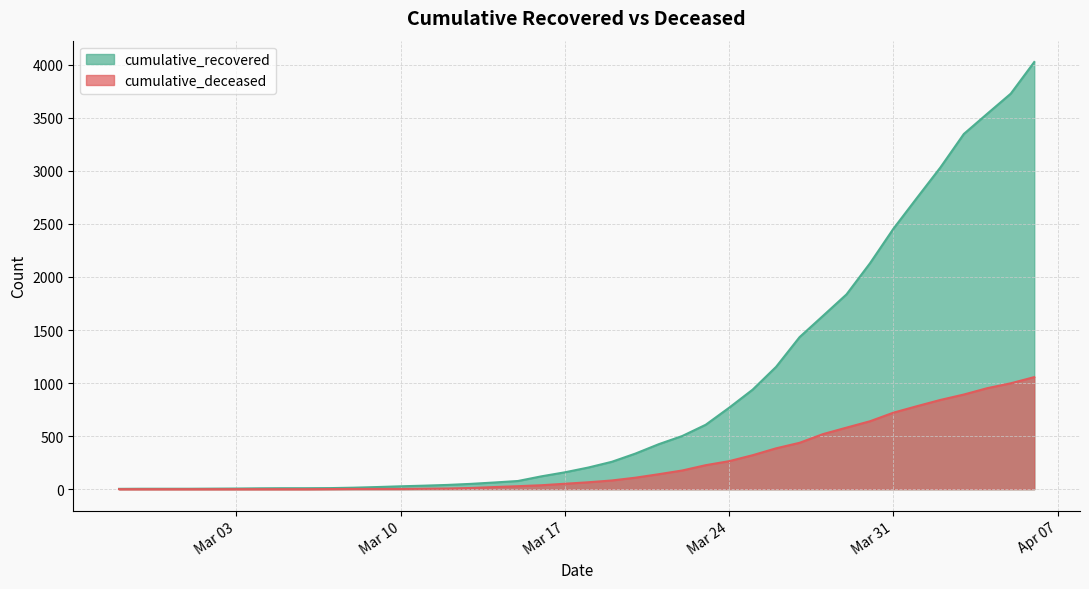

The cumulative_recovered series shows 607 at 2020-03-23. True or false?

True